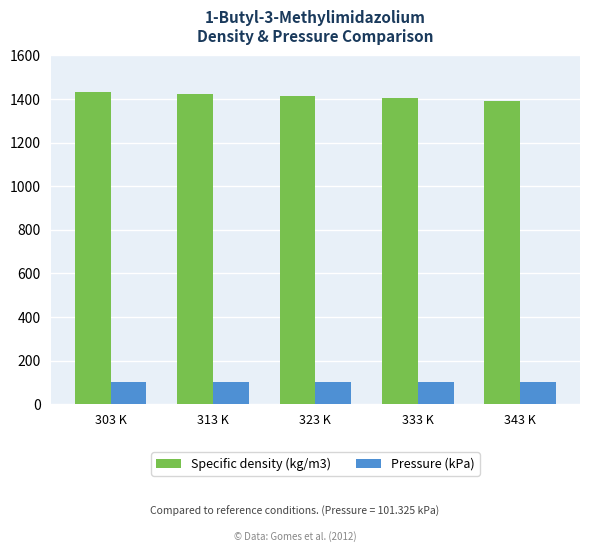

What is the difference between the highest and lowest values at 323 K?

1312.0